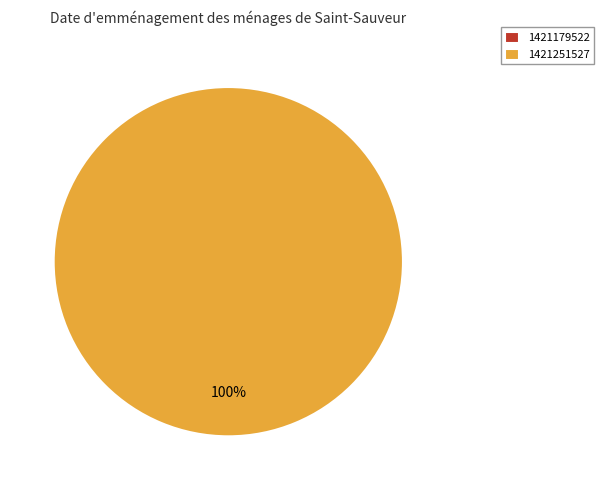

Which category has the biggest portion of the pie?

1421251527